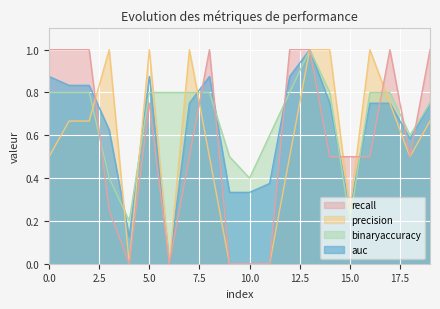

Read the precision value at 18.

0.5